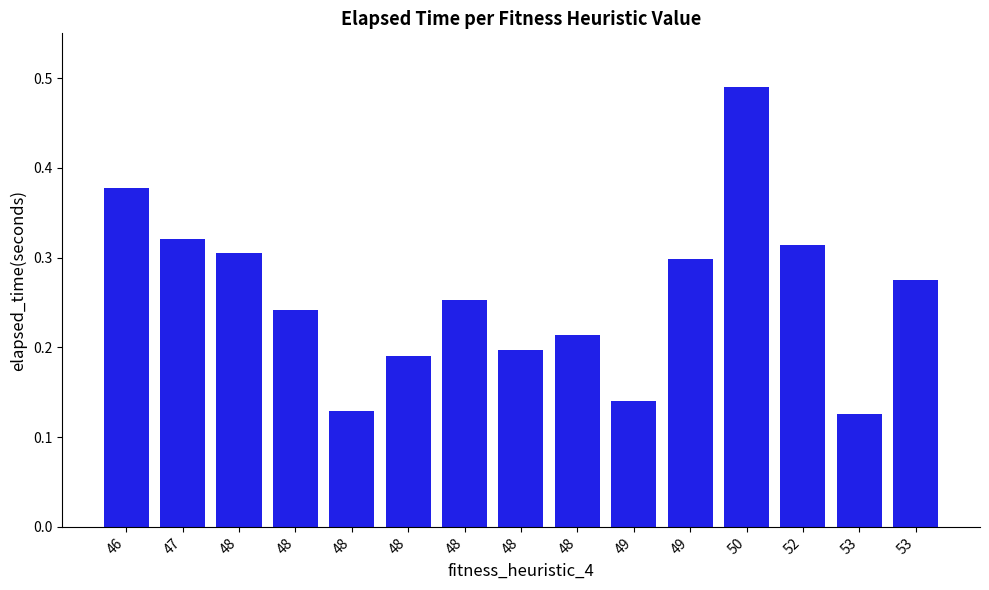

List the labels in order of value, smallest first.

53, 48, 49, 48, 48, 48, 48, 48, 53, 49, 48, 52, 47, 46, 50